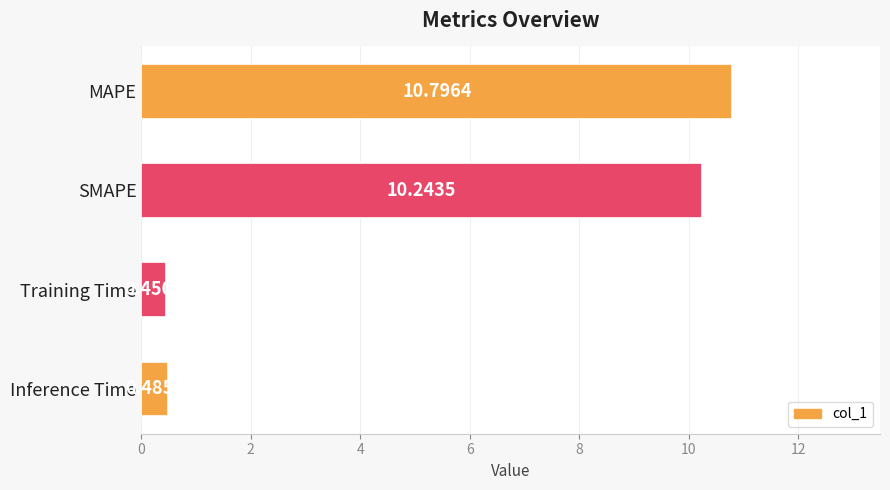

What is the maximum value shown in the chart?

10.8